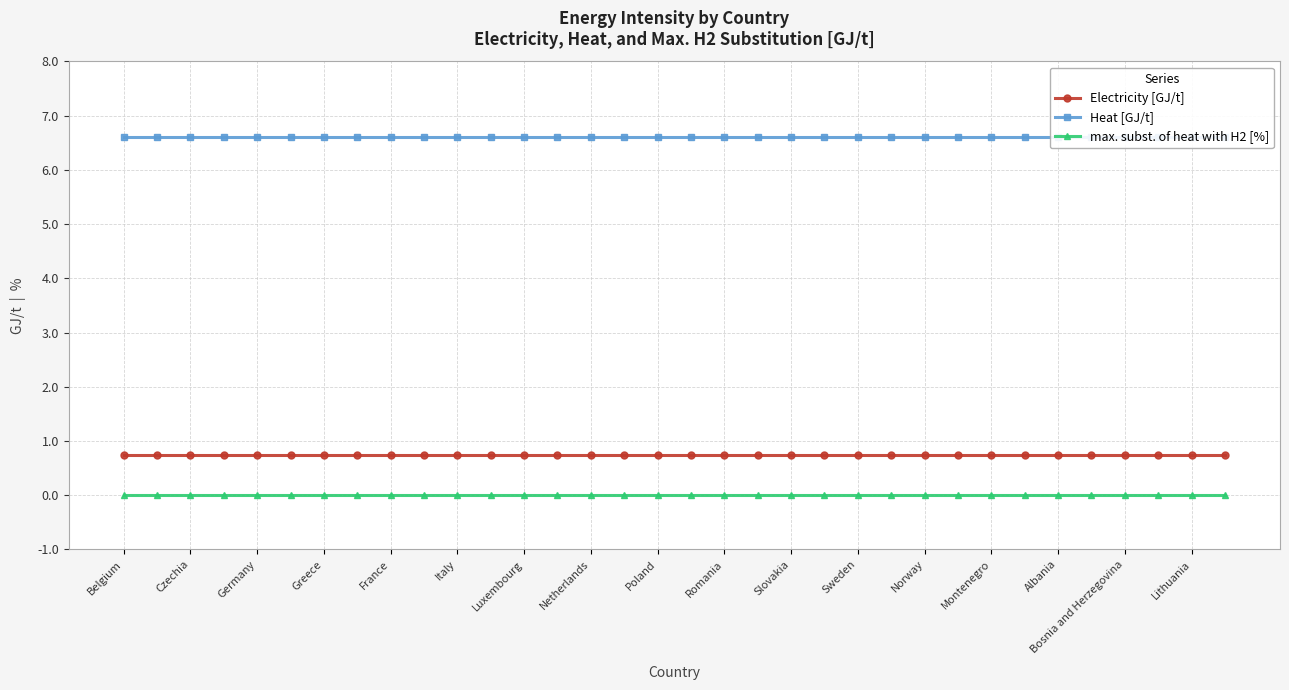

Is it true that Electricity [GJ/t] equals 0.7 at Italy?

True